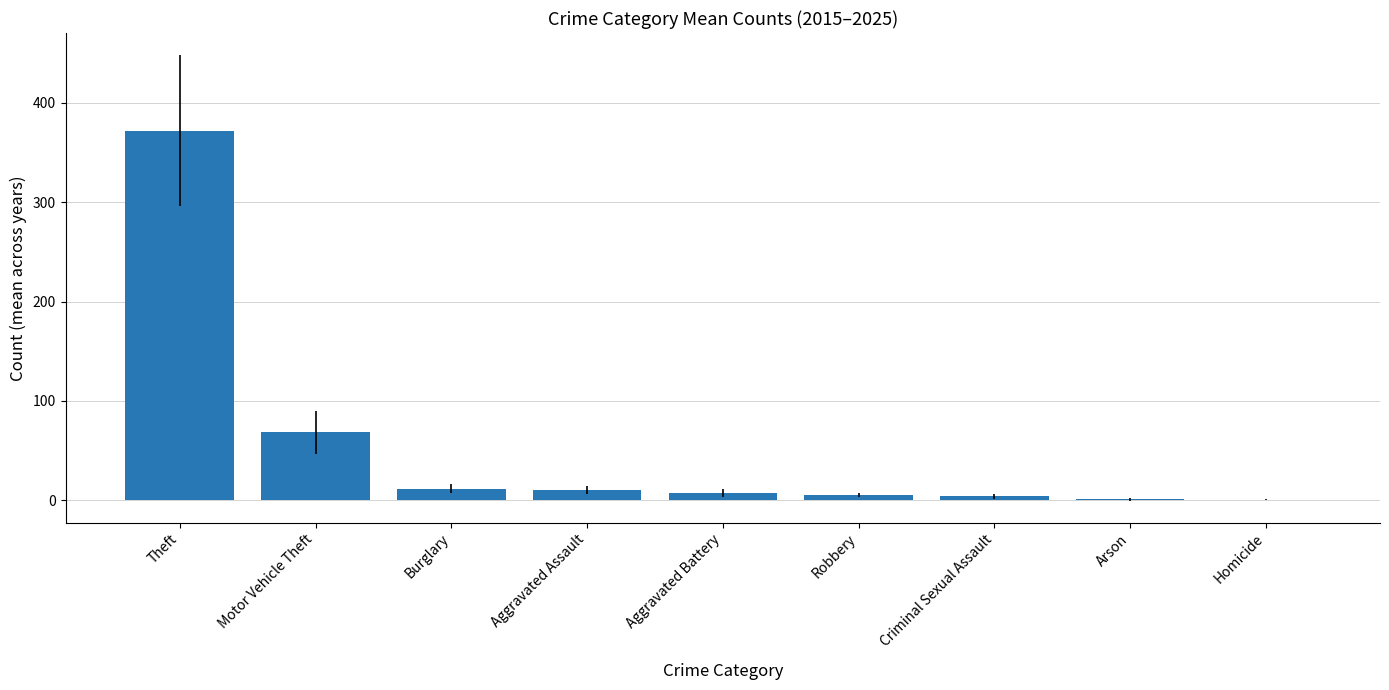

Read the value at Aggravated Assault.

10.1